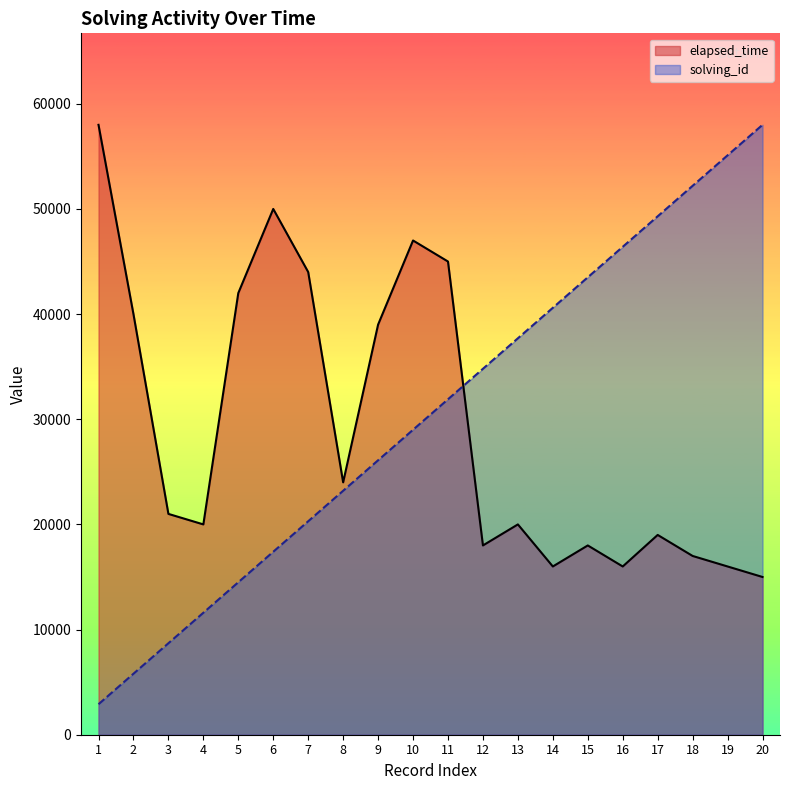

After their last crossing, which series has the higher values: solving_id or elapsed_time?

solving_id